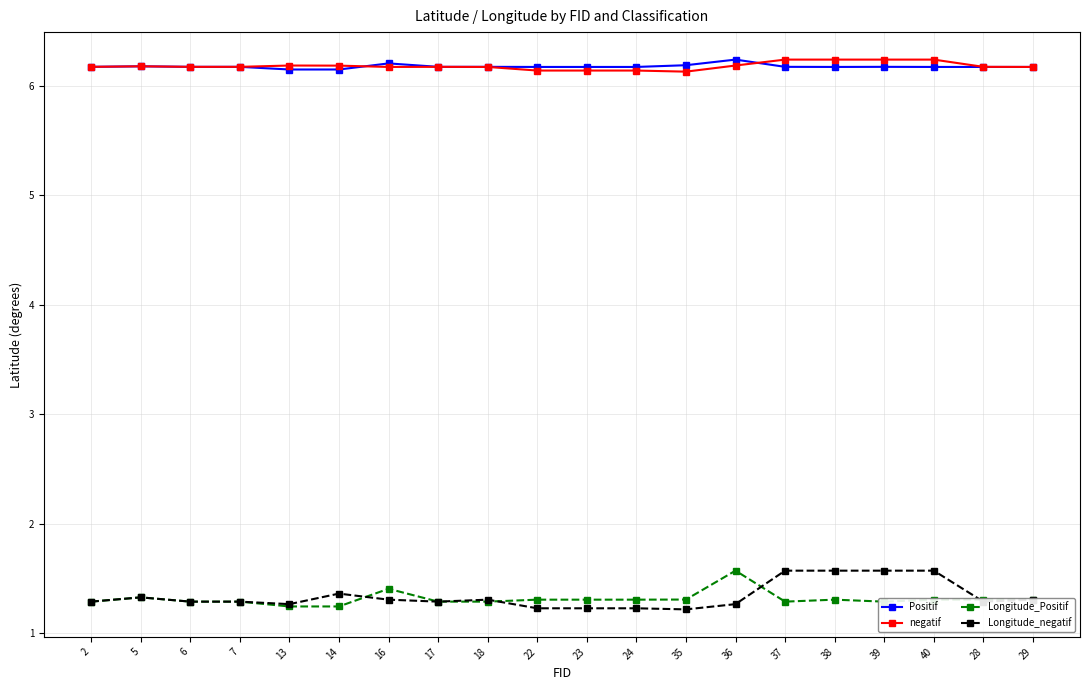

What is the difference between the maximum and minimum values in the Positif series?

0.1